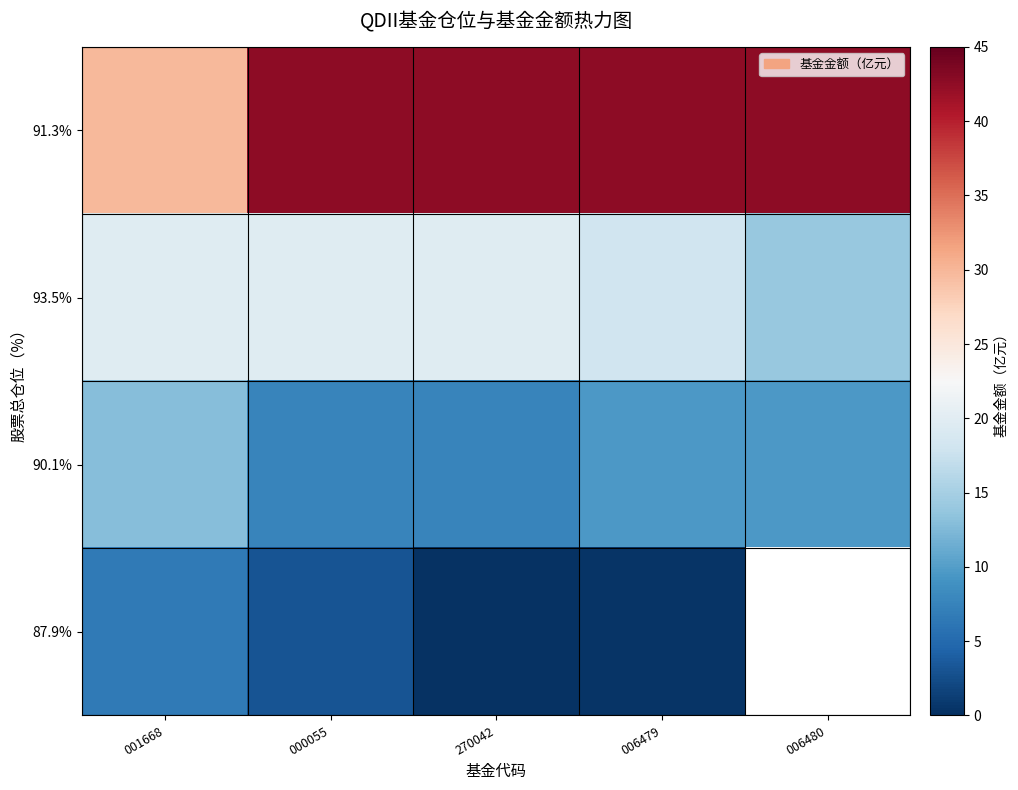

What is the approximate value of 91.3% at 006479?

42.7